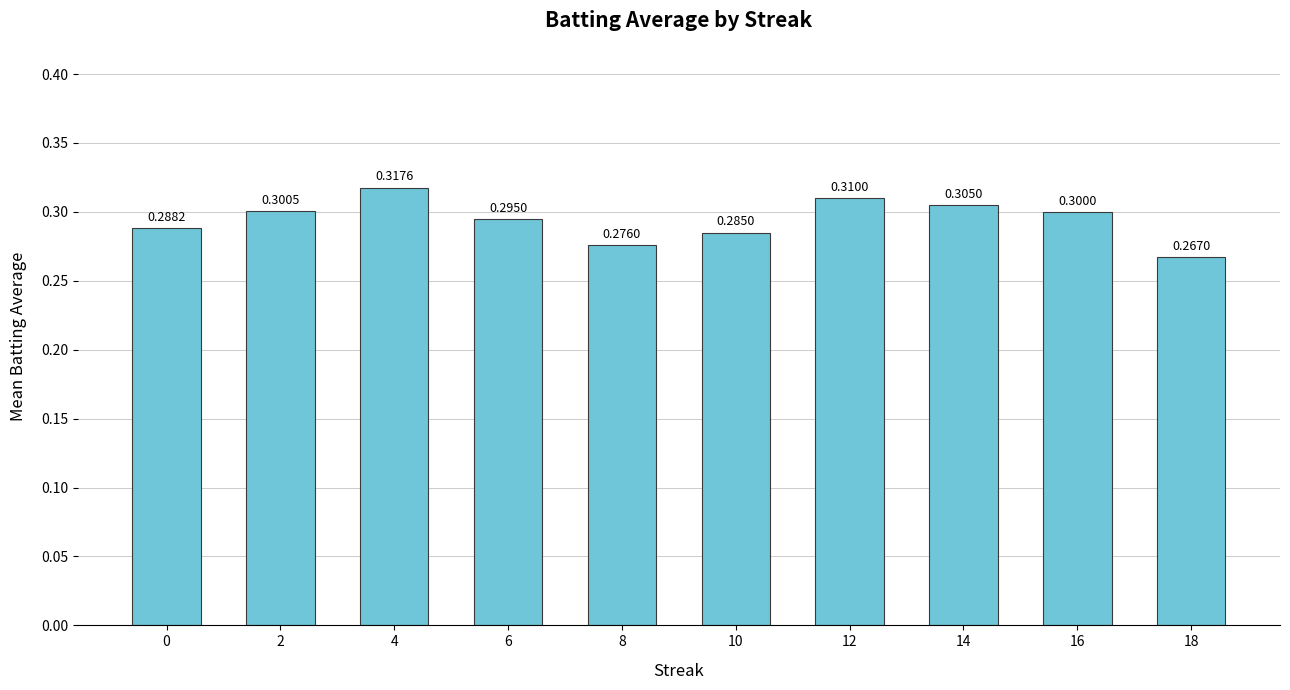

List the labels in order of value, smallest first.

18, 8, 10, 0, 6, 16, 2, 14, 12, 4